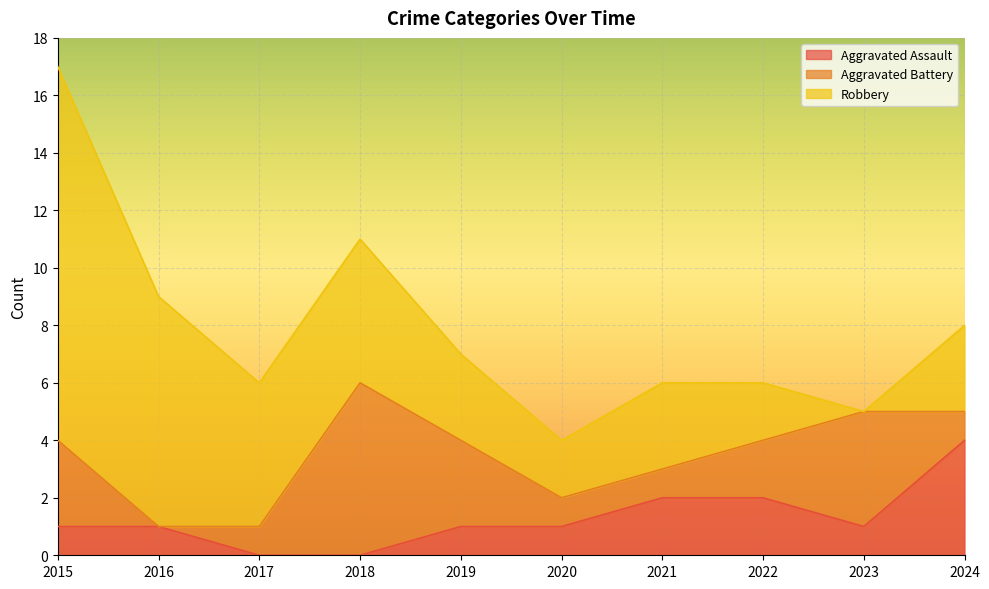

What is the average value of the Robbery series?

4